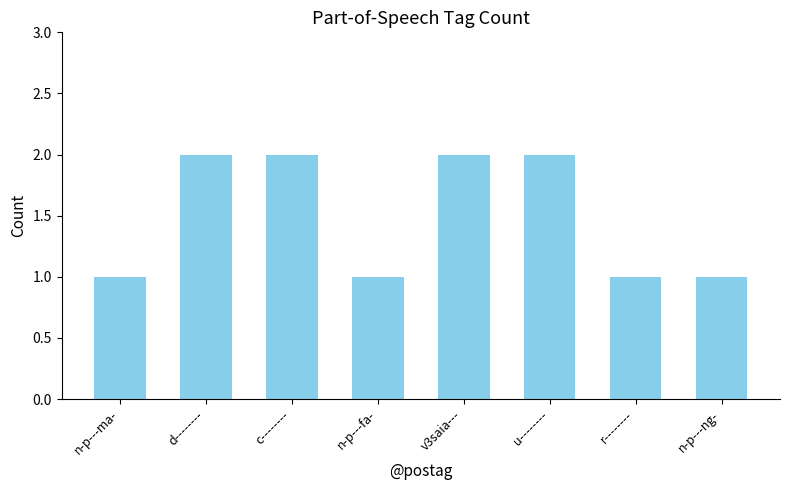

Is it true that the value at c-------- is 1?

False